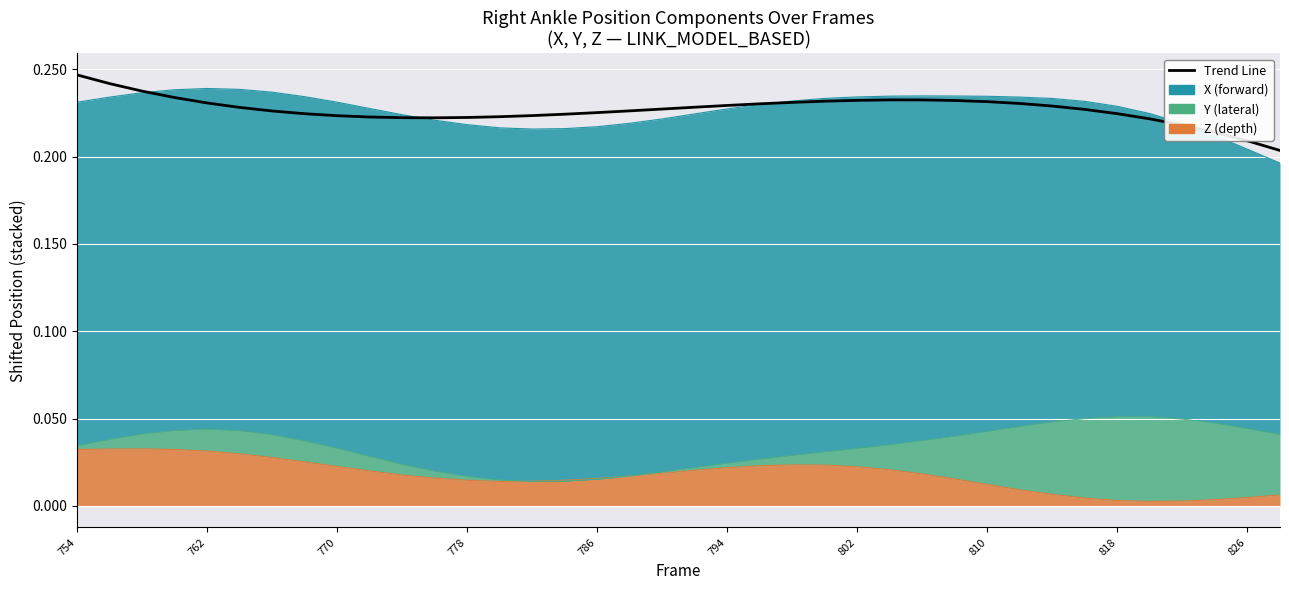

True or false: there are more than 1 points higher than both neighbors.

False